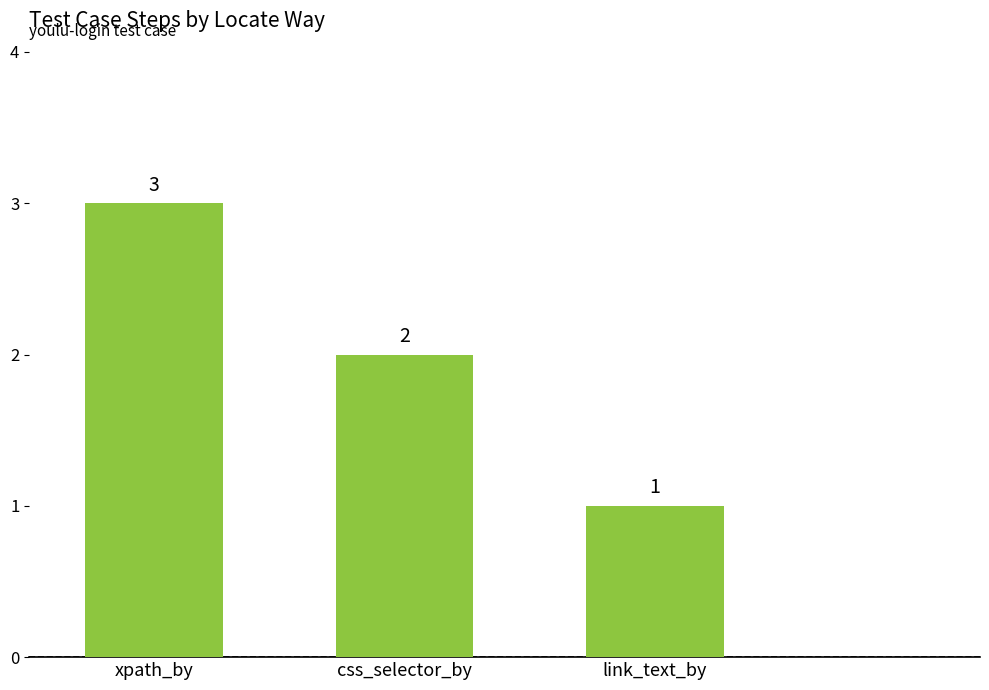

Reading left to right, extract all data points from this chart.

3	2	1